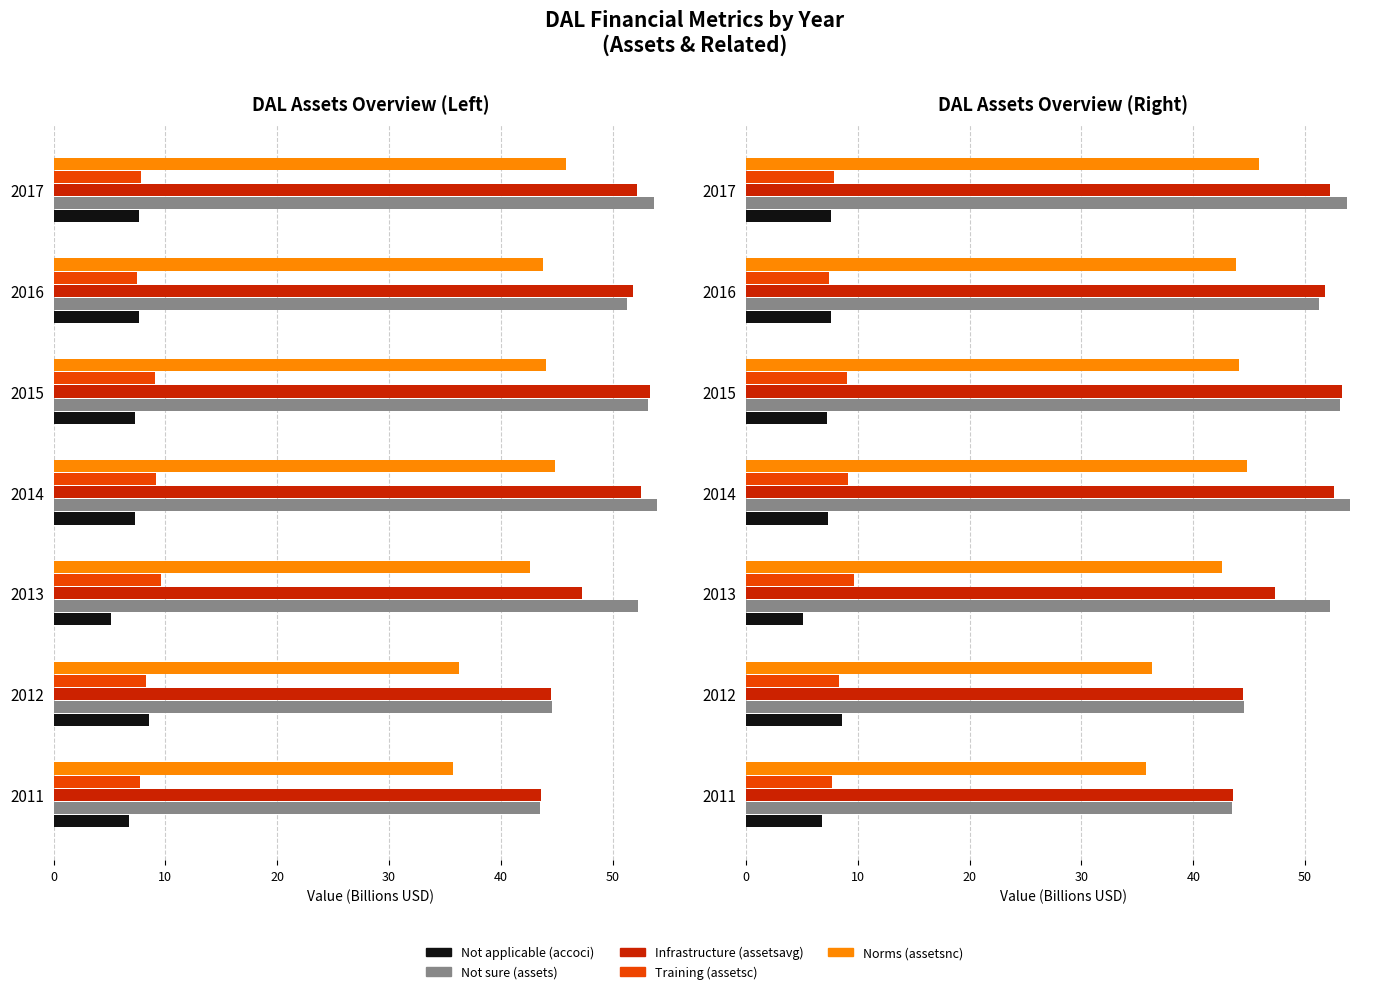

Rank the series at 2013 from lowest to highest value.

Not applicable (accoci), Training (assetsc), Norms (assetsnc), Infrastructure (assetsavg), Not sure (assets)